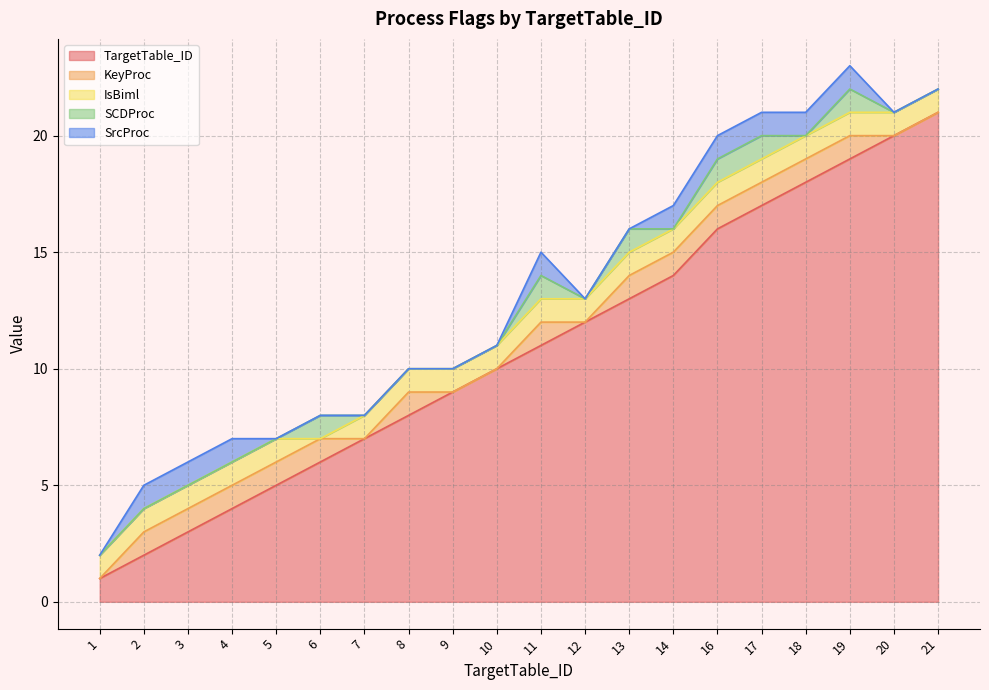

True or false: KeyProc and SCDProc cross at least once.

False